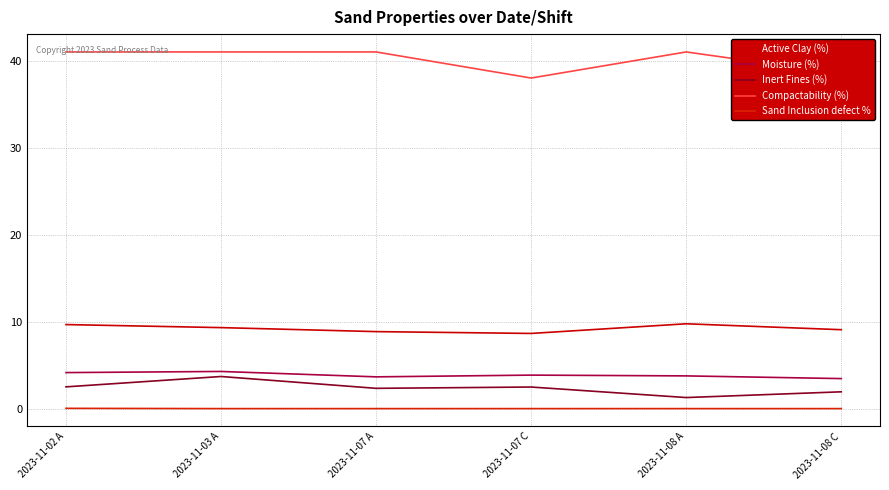

What is the total value across all series at 2023-11-02 A?

57.3